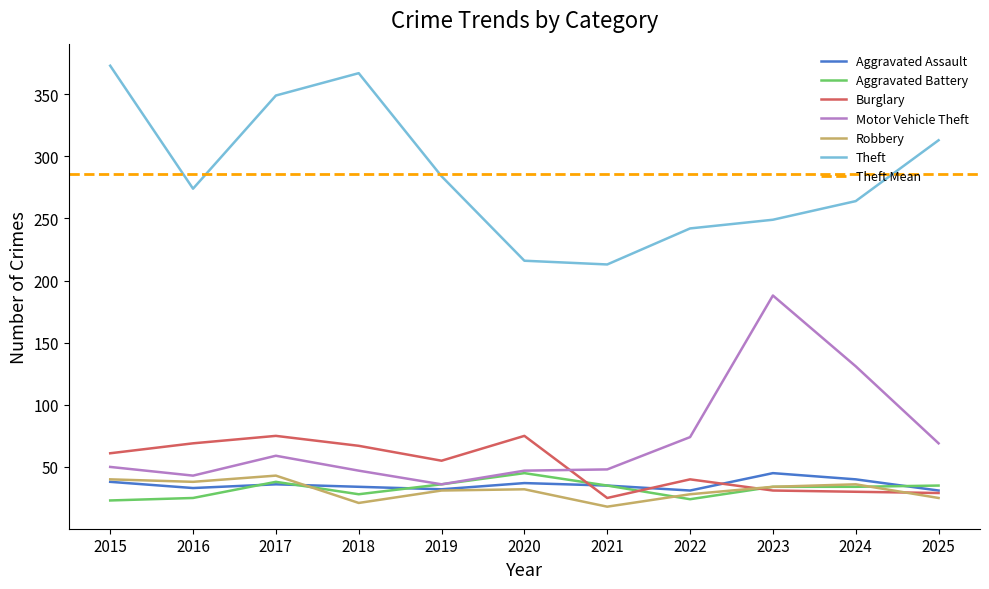

Where is Theft nearest to the value 293?

2019